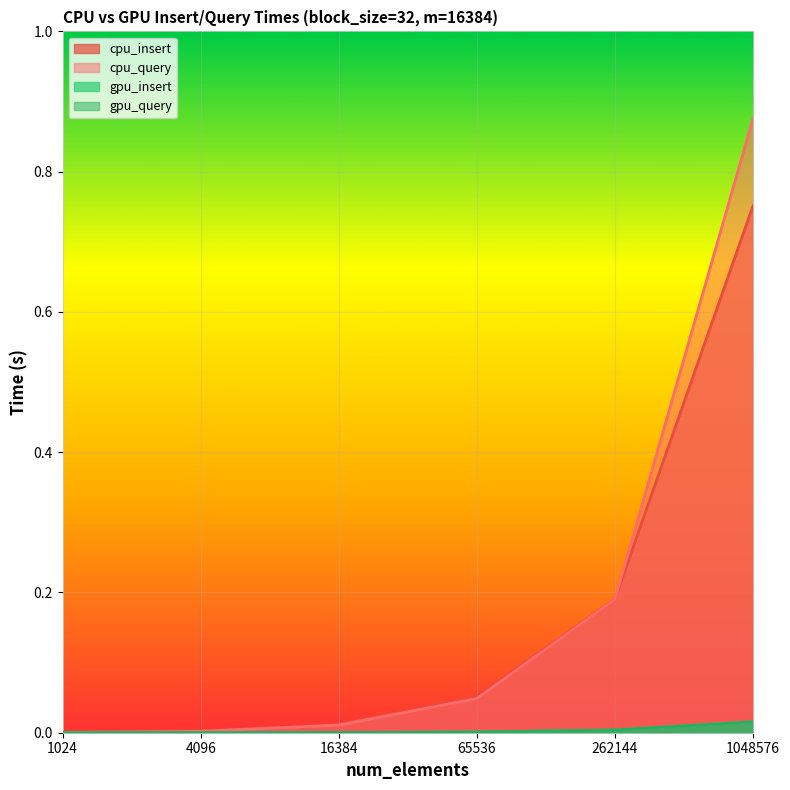

True or false: cpu_insert and gpu_query intersect in this chart.

False